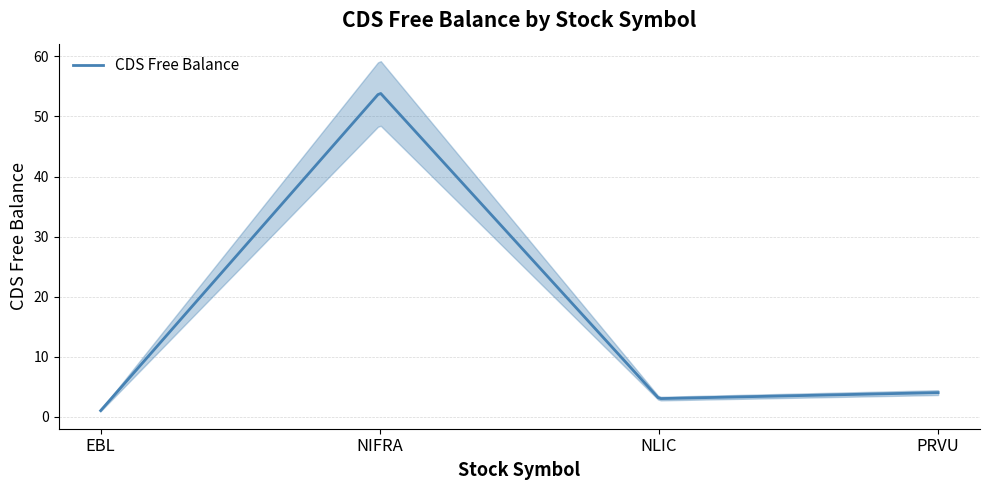

Is it true that the value at NIFRA is 54?

True